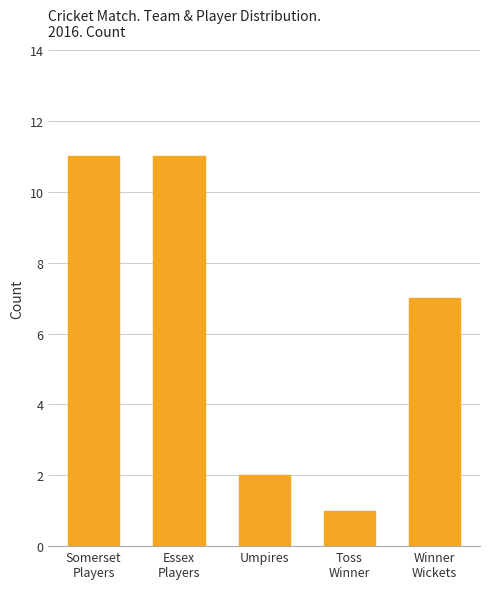

What is the sum of the values at Essex
Players and Somerset
Players?

22